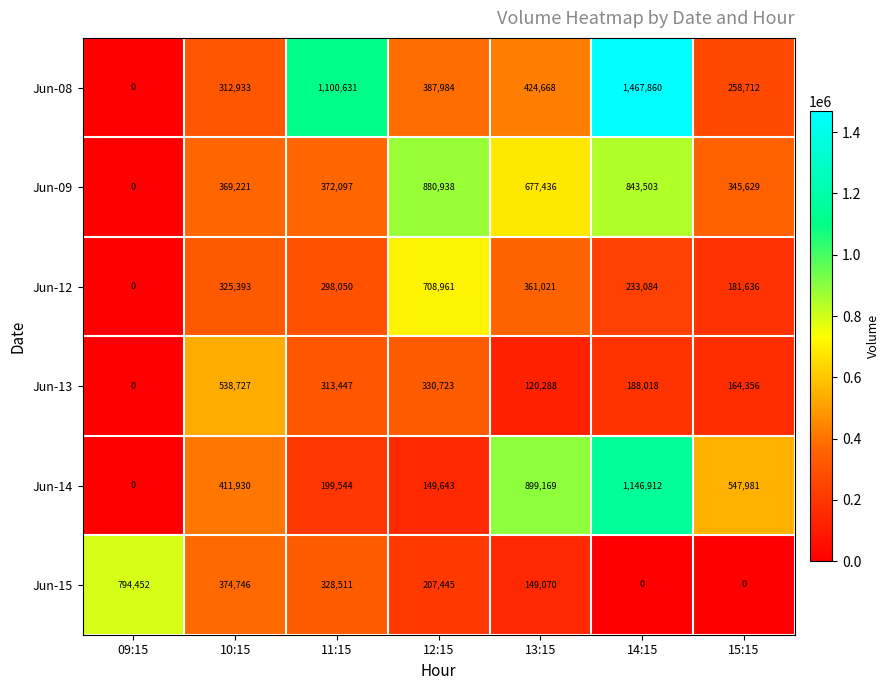

What is the spread (max minus min) of values at 10:15?

225794